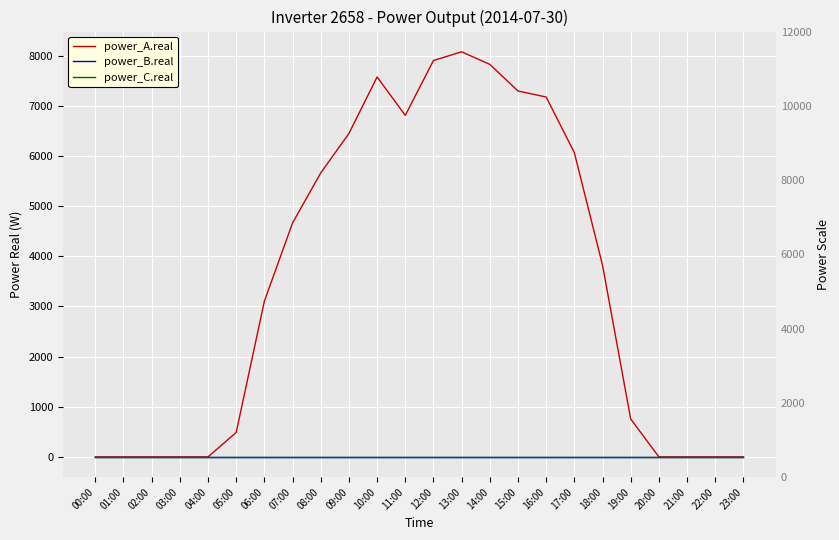

What is the greatest value displayed?

8075.1